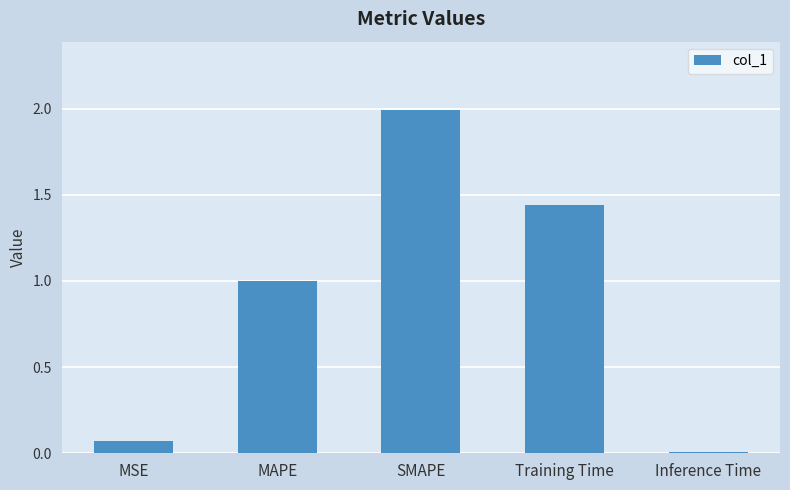

The chart shows a value of 1.0 at MAPE. True or false?

True